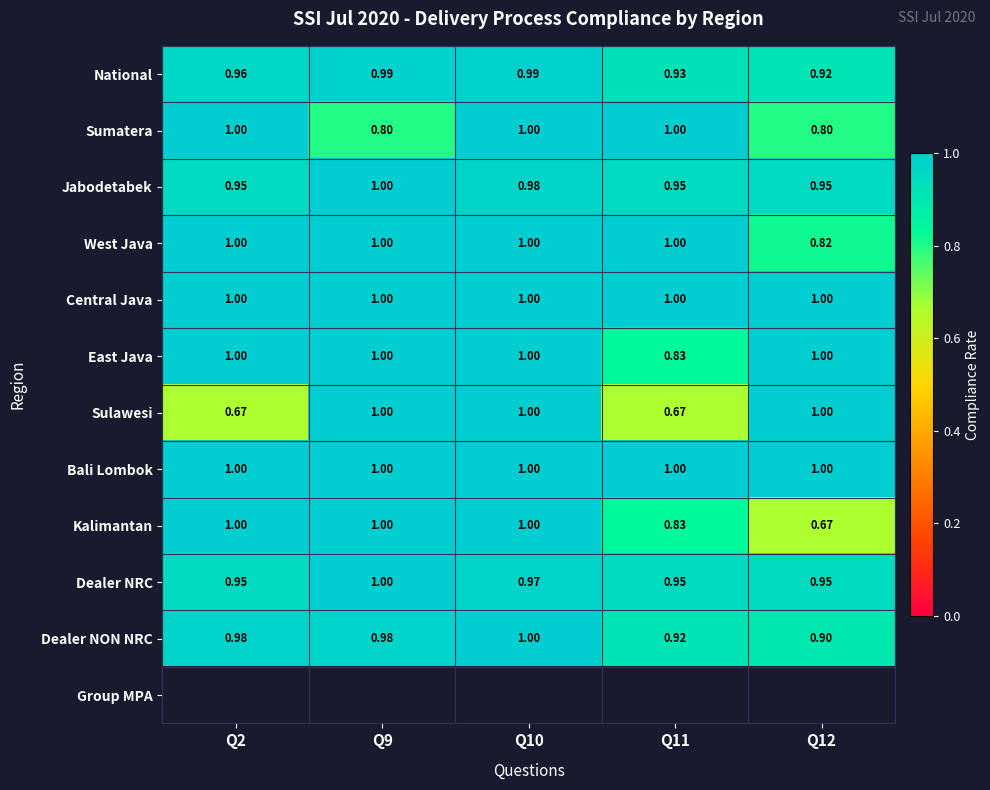

Which has a higher value, Q2 or Q12?

Q2